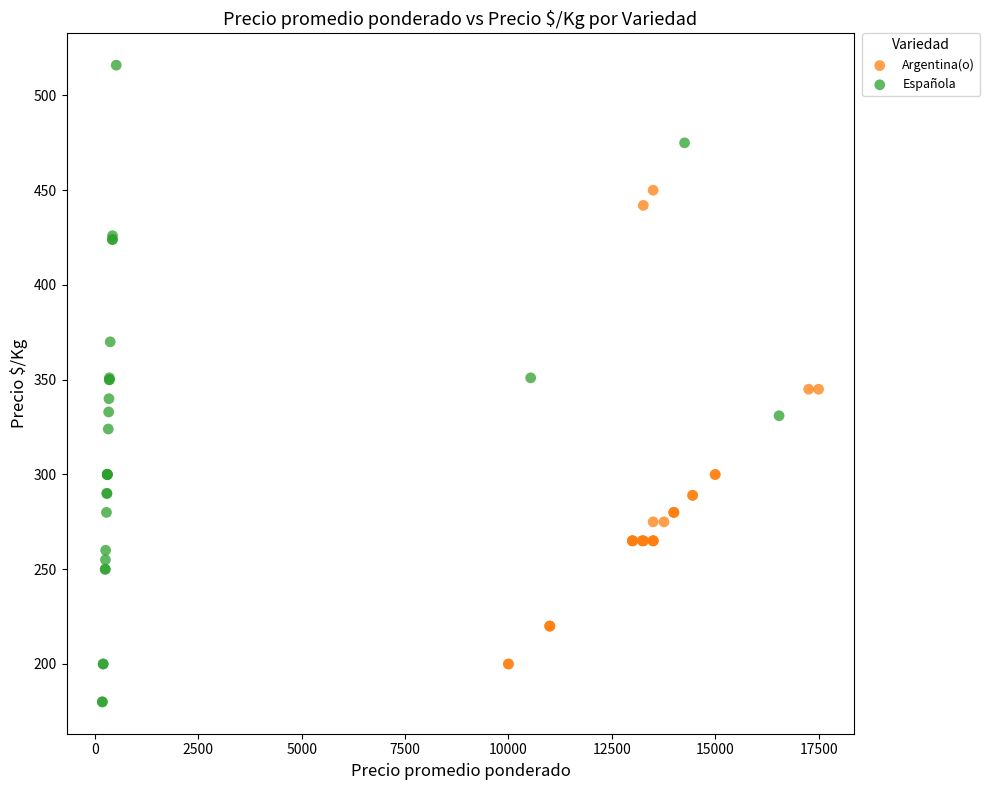

What are all the series names shown in the legend?

Argentina(o), Española